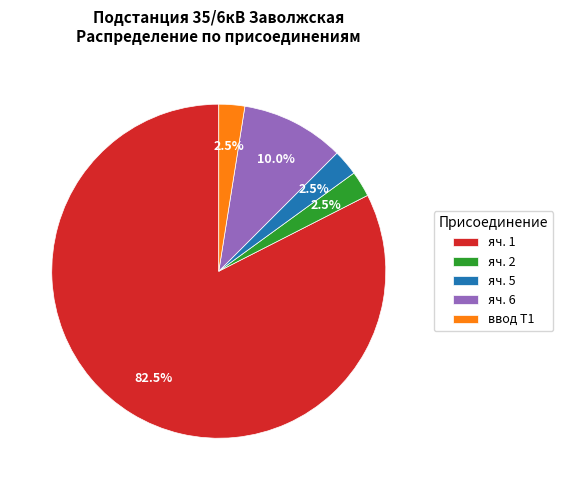

Combined, do яч. 1 and яч. 6 account for over 50%?

Yes